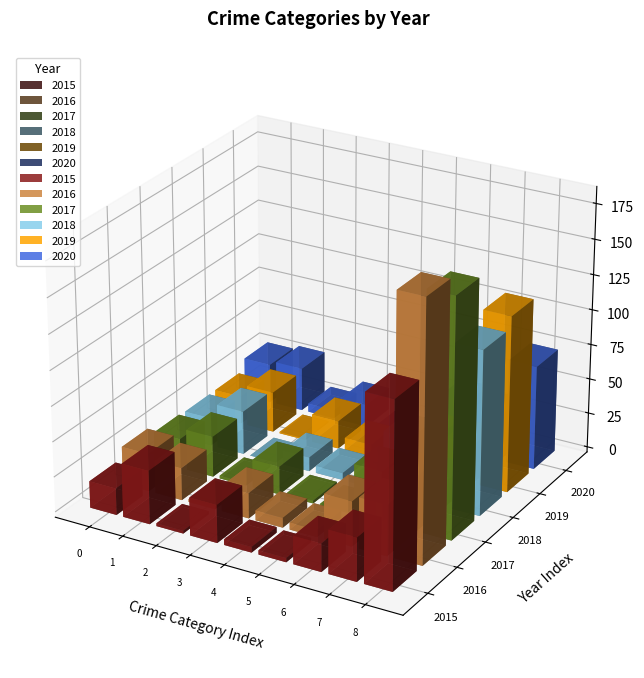

How many categories are shown in the chart?

9